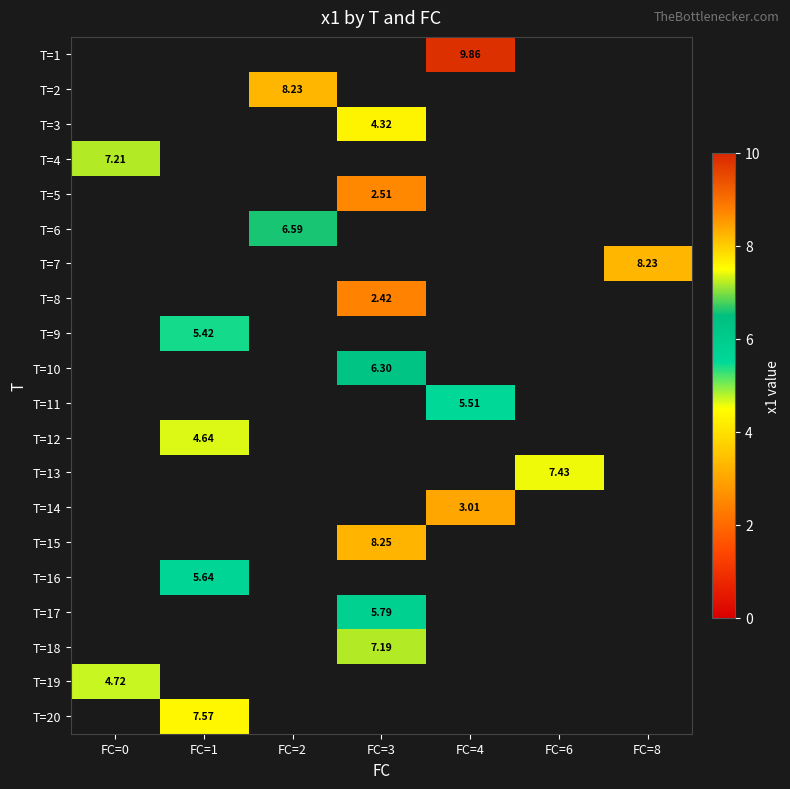

Is the value of T=20 at FC=0 greater than the value of T=1 at FC=4?

No